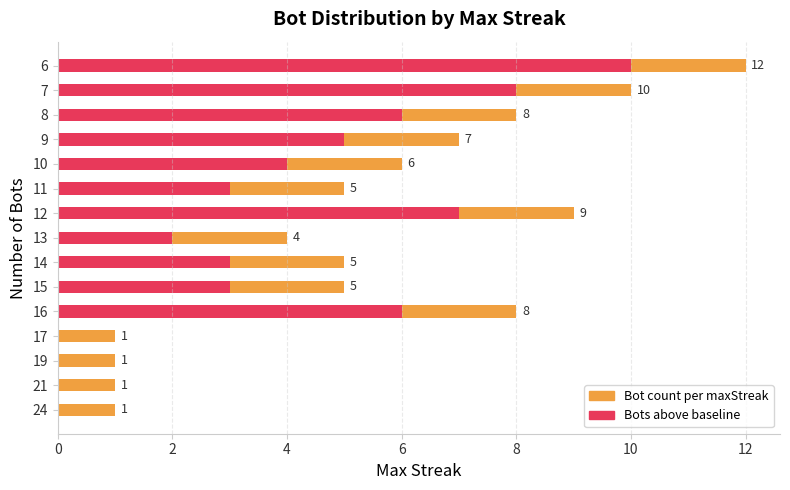

At 6, list the series in order from largest to smallest.

Bot count per maxStreak, Bots above baseline